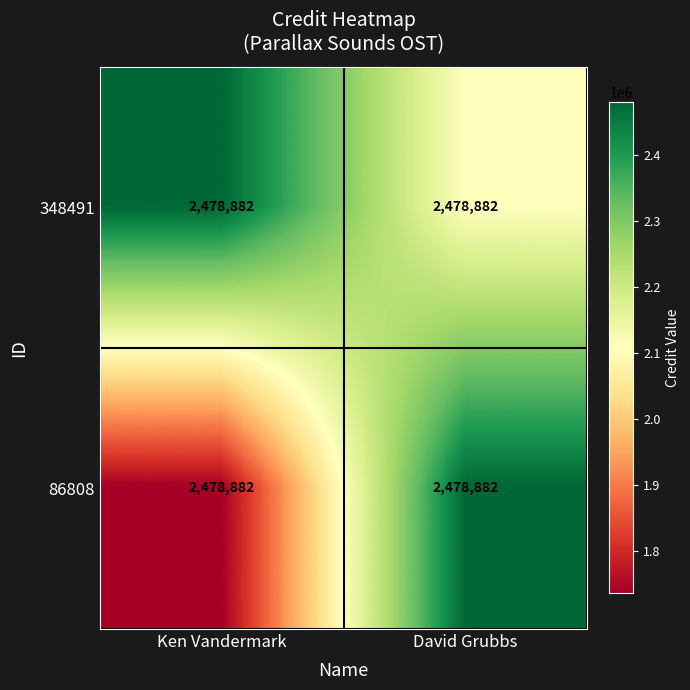

Reading left to right, transcribe all the data shown in this chart.

348491: Ken Vandermark=2478882.0	David Grubbs=2478882.0
86808: Ken Vandermark=2478882.0	David Grubbs=2478882.0